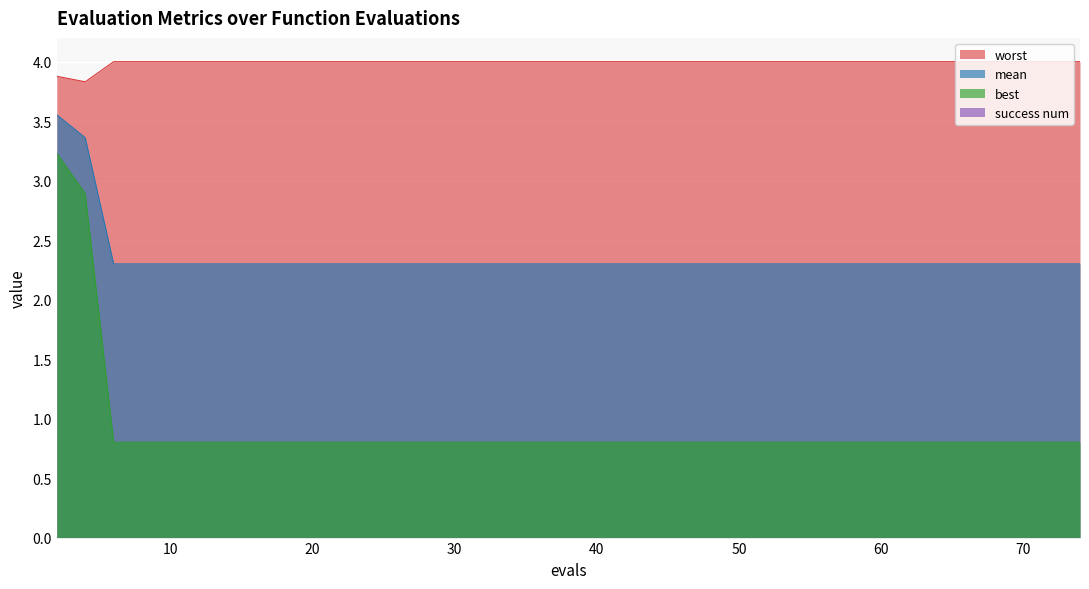

List the labels in order of best value, smallest first.

6, 8, 10, 12, 14, 16, 18, 20, 22, 24, 26, 28, 30, 32, 34, 36, 38, 40, 42, 44, 46, 48, 50, 52, 53, 55, 56, 58, 60, 62, 64, 66, 67, 69, 70, 71, 72, 74, 4, 2